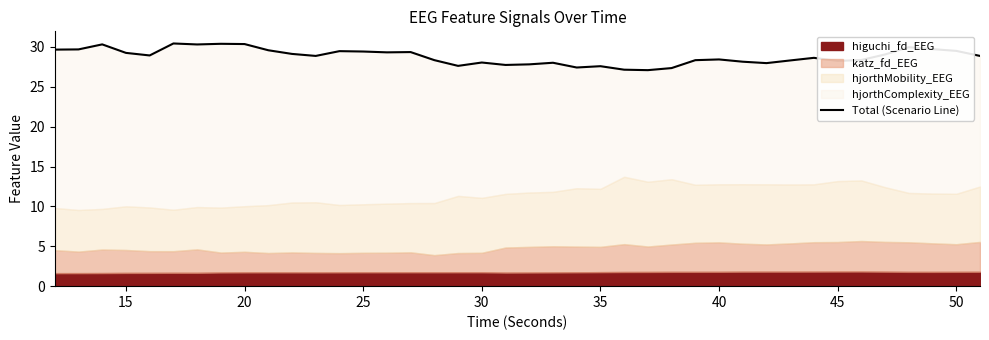

Count the number of values greater than 28.

31